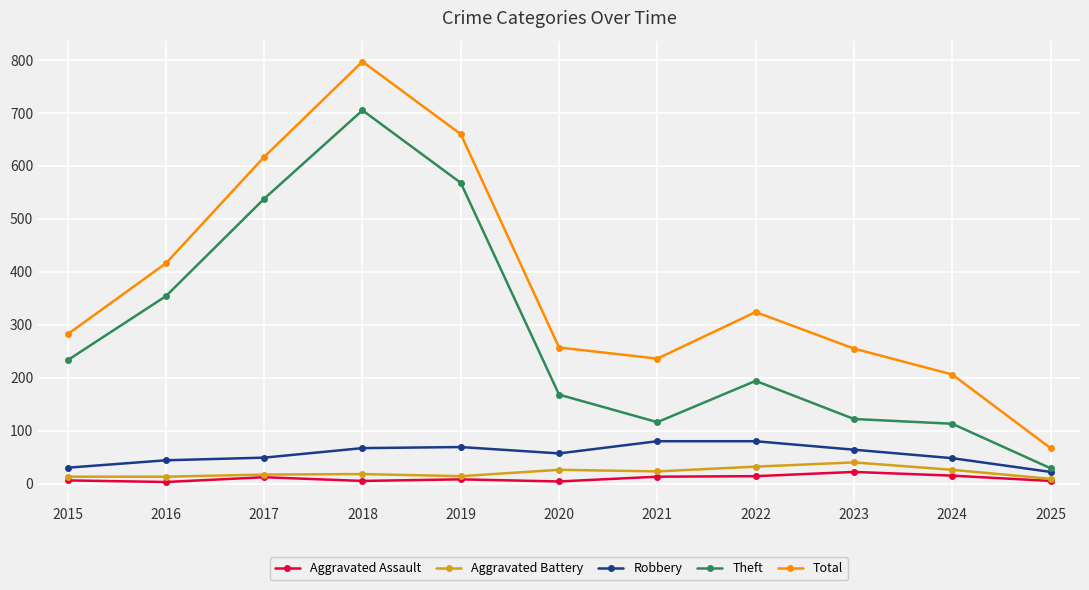

What is the sum of all Total values?

4117